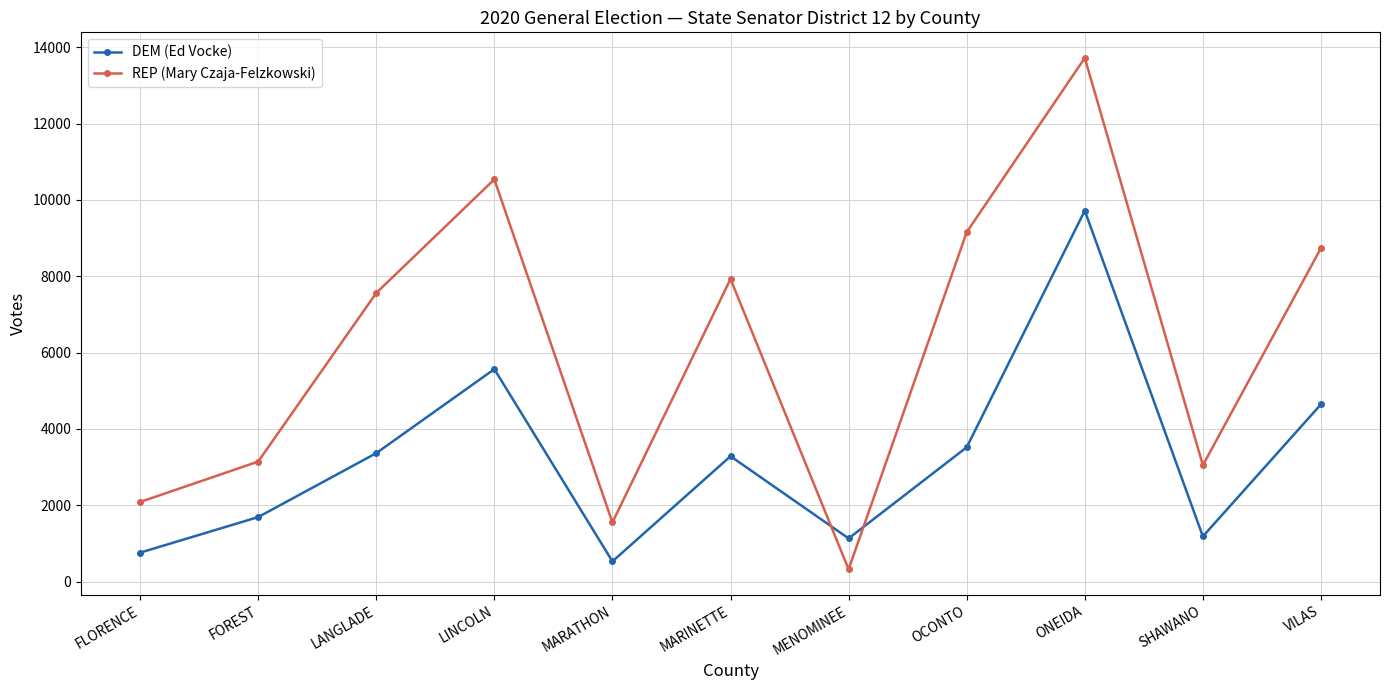

After their last crossing, which series has the higher values: DEM (Ed Vocke) or REP (Mary Czaja-Felzkowski)?

REP (Mary Czaja-Felzkowski)